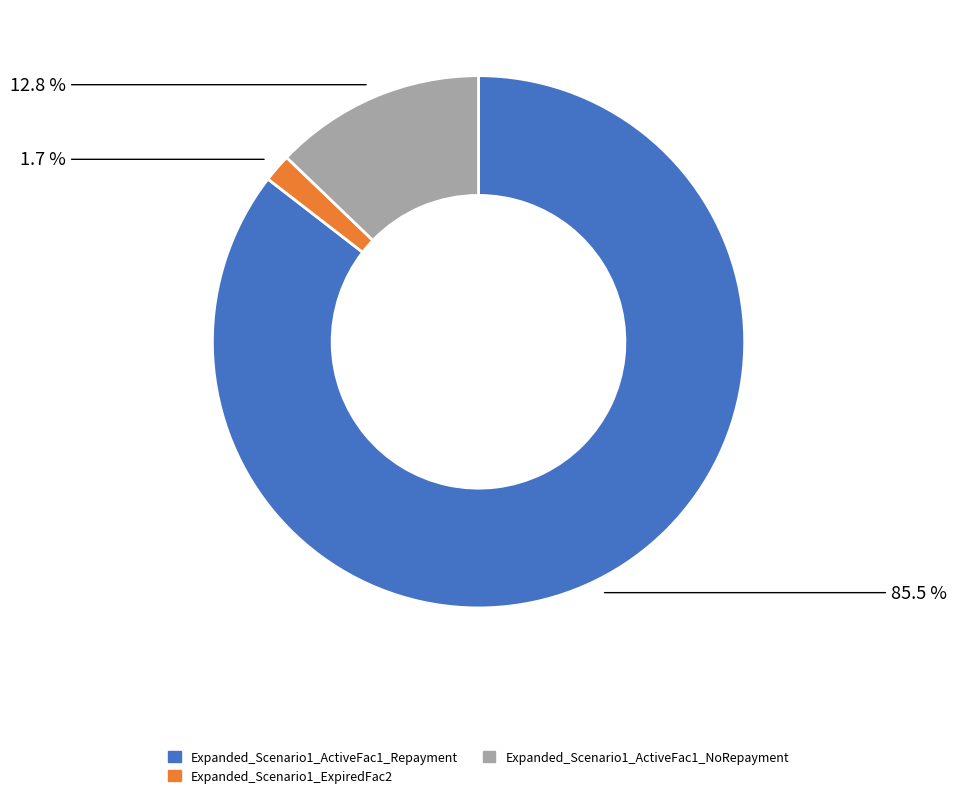

Rank the categories by value from lowest to highest.

Expanded_Scenario1_ExpiredFac2, Expanded_Scenario1_ActiveFac1_NoRepayment, Expanded_Scenario1_ActiveFac1_Repayment